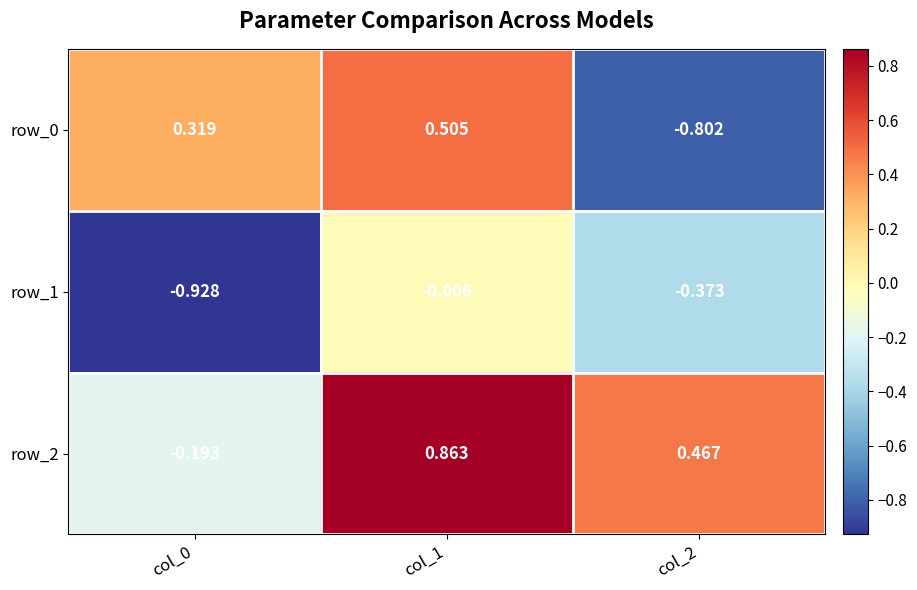

Is the value of row_1 at col_1 greater than the value of row_0 at col_1?

No